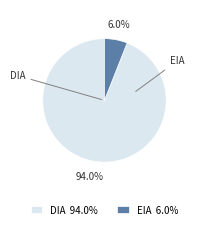

Is the sum of DIA 94.0% and EIA 6.0% greater than half?

Yes